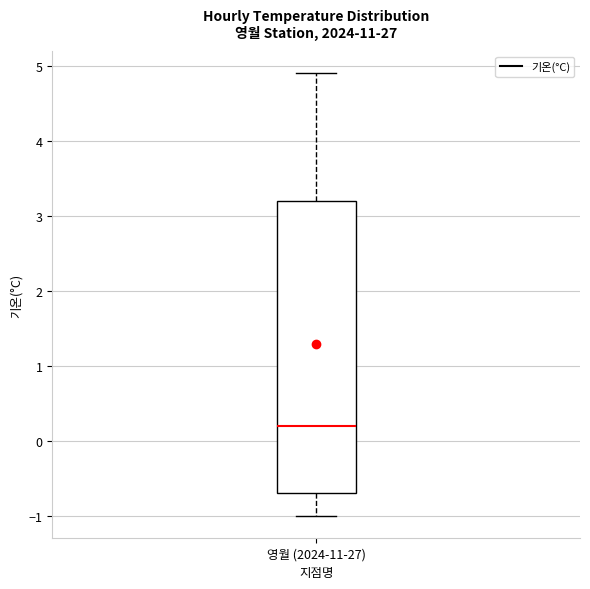

Read this box plot against the y-axis: the position of the median line, the range covered by the box, and the ends of both whiskers. The values are not printed on the chart, so give them approximately, as read against the axis.

median 0.2, box -0.7 to 3.2, whiskers -1.0 to 4.9